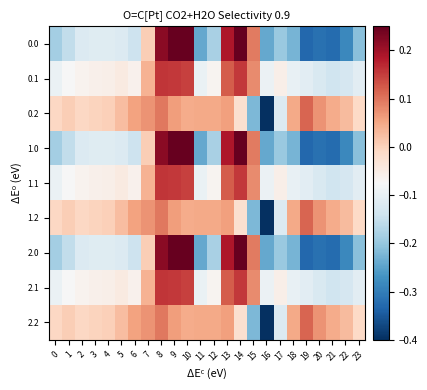

Reading left to right, transcribe all the data shown in this chart.

0.0: 0=-0.2	1=-0.2	2=-0.1	3=-0.1	4=-0.1	5=-0.1	6=-0.1	7=0.0	8=0.2	9=0.2	10=0.2	11=-0.2	12=-0.2	13=0.2	14=0.2	15=0.1	16=-0.2	17=-0.2	18=-0.2	19=-0.3	20=-0.3	21=-0.3	22=-0.3	23=-0.2
0.1: 0=-0.1	1=-0.1	2=-0.1	3=-0.1	4=-0.1	5=-0.0	6=-0.1	7=0.0	8=0.2	9=0.2	10=0.1	11=-0.1	12=-0.1	13=0.1	14=0.2	15=0.1	16=-0.1	17=-0.1	18=-0.1	19=-0.1	20=-0.1	21=-0.1	22=-0.1	23=-0.1
0.2: 0=-0.0	1=0.0	2=-0.0	3=-0.0	4=0.0	5=0.0	6=0.1	7=0.1	8=0.1	9=0.1	10=0.0	11=0.0	12=0.0	13=0.1	14=-0.0	15=-0.2	16=-0.4	17=-0.1	18=0.0	19=0.1	20=0.1	21=0.0	22=0.0	23=-0.0
1.0: 0=-0.2	1=-0.2	2=-0.1	3=-0.1	4=-0.1	5=-0.1	6=-0.1	7=0.0	8=0.2	9=0.2	10=0.2	11=-0.2	12=-0.2	13=0.2	14=0.2	15=0.1	16=-0.2	17=-0.2	18=-0.2	19=-0.3	20=-0.3	21=-0.3	22=-0.3	23=-0.2
1.1: 0=-0.1	1=-0.1	2=-0.1	3=-0.1	4=-0.1	5=-0.0	6=-0.1	7=0.0	8=0.2	9=0.2	10=0.1	11=-0.1	12=-0.1	13=0.1	14=0.2	15=0.1	16=-0.1	17=-0.1	18=-0.1	19=-0.1	20=-0.1	21=-0.1	22=-0.1	23=-0.1
1.2: 0=-0.0	1=0.0	2=-0.0	3=-0.0	4=0.0	5=0.0	6=0.1	7=0.1	8=0.1	9=0.1	10=0.0	11=0.0	12=0.0	13=0.1	14=-0.0	15=-0.2	16=-0.4	17=-0.1	18=0.0	19=0.1	20=0.1	21=0.0	22=0.0	23=-0.0
2.0: 0=-0.2	1=-0.2	2=-0.1	3=-0.1	4=-0.1	5=-0.1	6=-0.1	7=0.0	8=0.2	9=0.2	10=0.2	11=-0.2	12=-0.2	13=0.2	14=0.2	15=0.1	16=-0.2	17=-0.2	18=-0.2	19=-0.3	20=-0.3	21=-0.3	22=-0.3	23=-0.2
2.1: 0=-0.1	1=-0.1	2=-0.1	3=-0.1	4=-0.1	5=-0.0	6=-0.1	7=0.0	8=0.2	9=0.2	10=0.1	11=-0.1	12=-0.1	13=0.1	14=0.2	15=0.1	16=-0.1	17=-0.1	18=-0.1	19=-0.1	20=-0.1	21=-0.1	22=-0.1	23=-0.1
2.2: 0=-0.0	1=0.0	2=-0.0	3=-0.0	4=0.0	5=0.0	6=0.1	7=0.1	8=0.1	9=0.1	10=0.0	11=0.0	12=0.0	13=0.1	14=-0.0	15=-0.2	16=-0.4	17=-0.1	18=0.0	19=0.1	20=0.1	21=0.0	22=0.0	23=-0.0